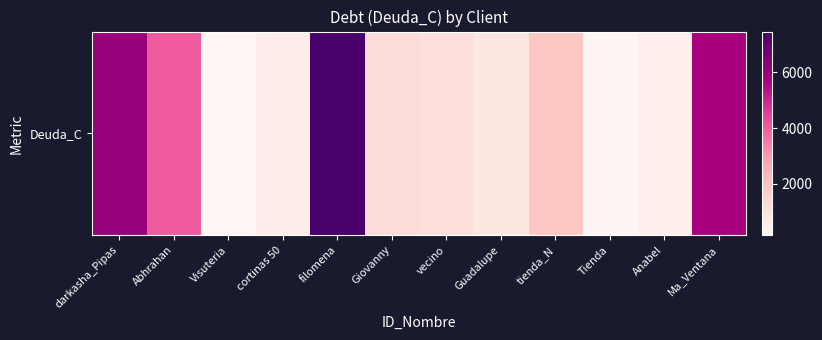

Reading left to right, extract all data points from this chart.

darkasha_Pipas=6000	Abhrahan=4060	Visuteria=160	cortinas 50=580	filomena=7470	Giovanny=1200	vecino=1050	Guadalupe=800	tienda_N=1890	Tienda=200	Anabel=470	Ma_Ventana=5700